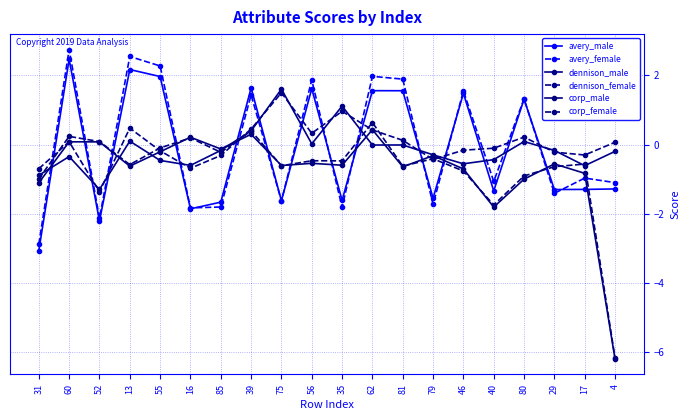

How many data points does each series have?

20